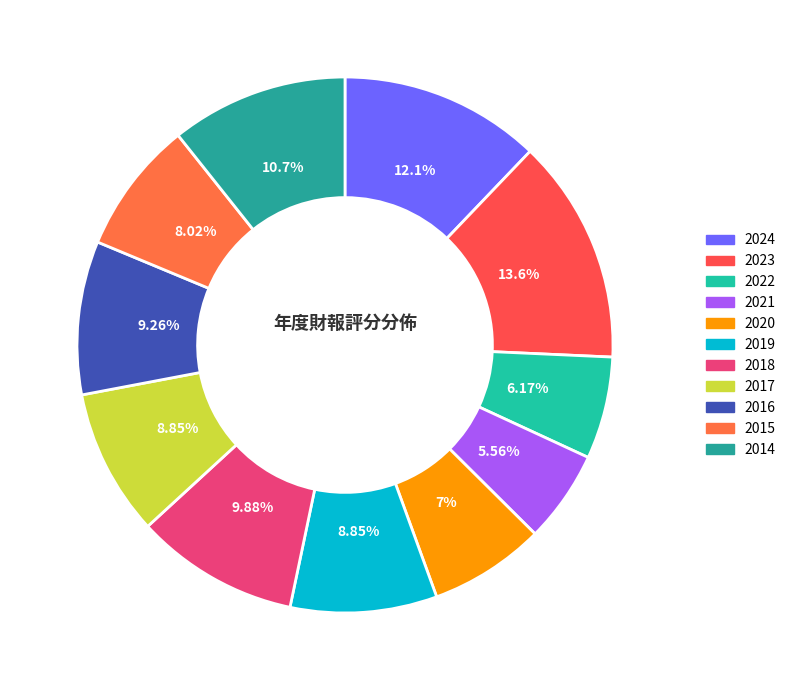

Does any single category account for the majority?

No